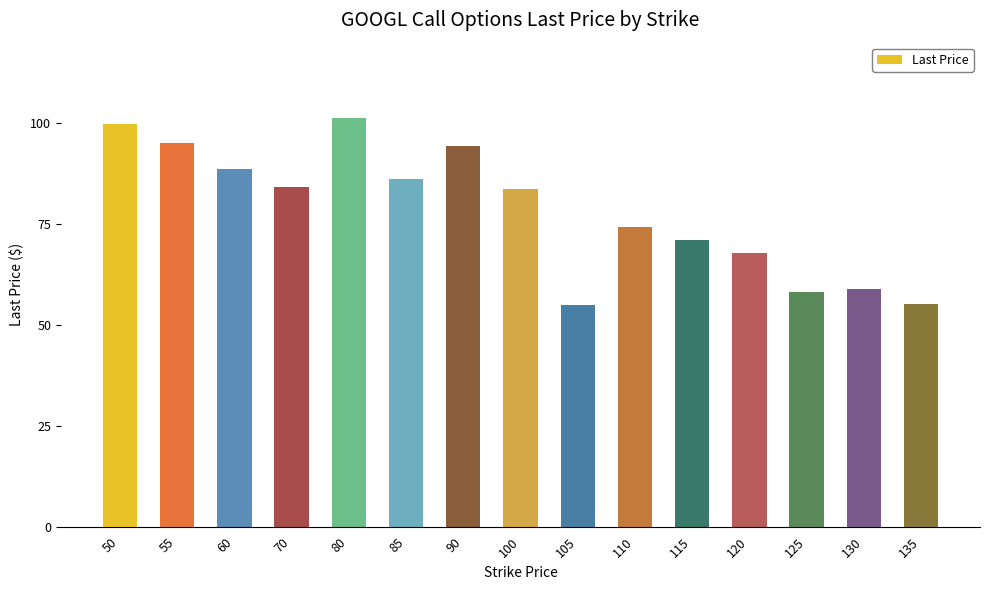

Does the chart contain stacked bars?

No